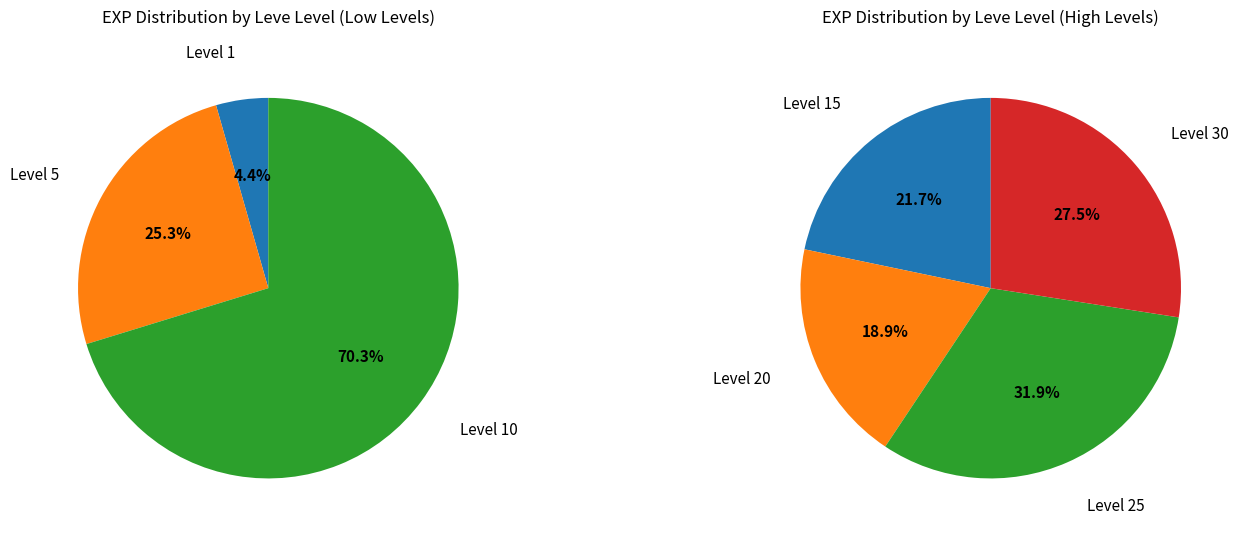

How many slices are in this pie chart?

7